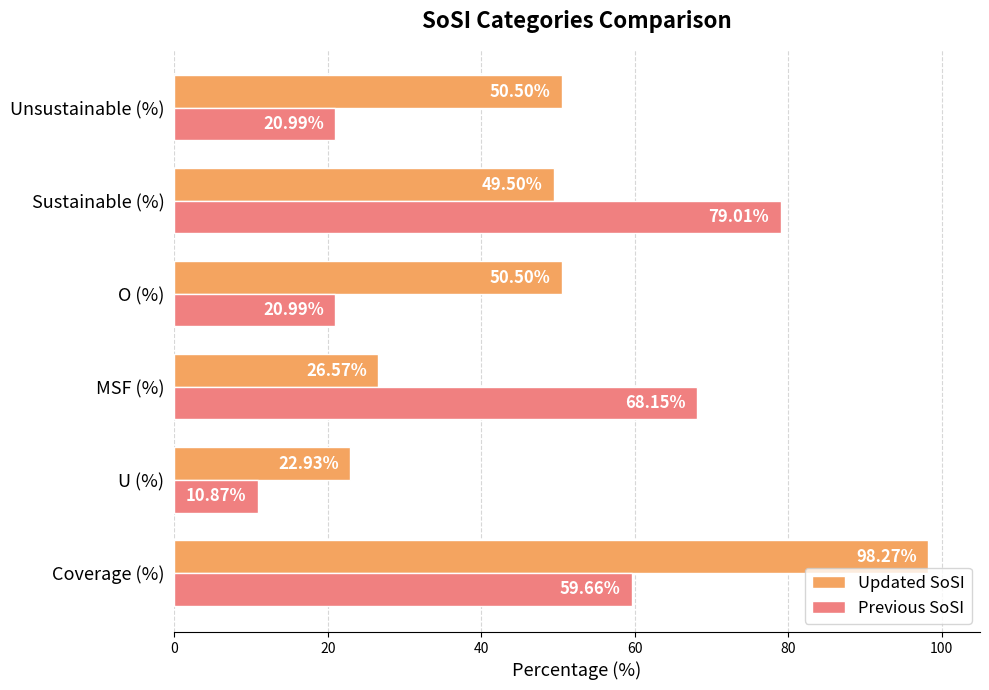

At Unsustainable (%), list the series in order from largest to smallest.

Updated SoSI, Previous SoSI